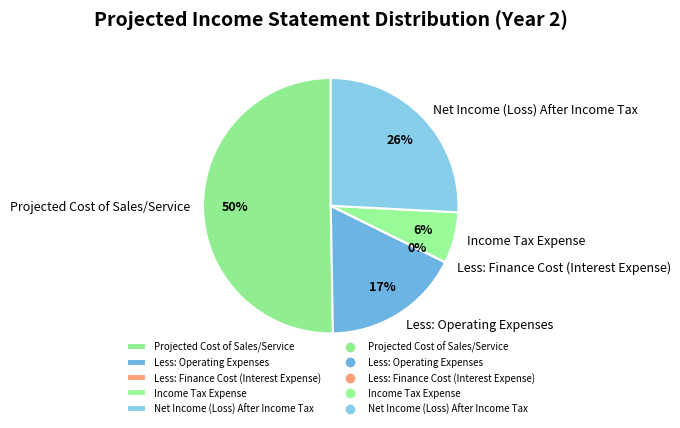

What percentage is the Income Tax Expense slice, to the nearest percent?

6%